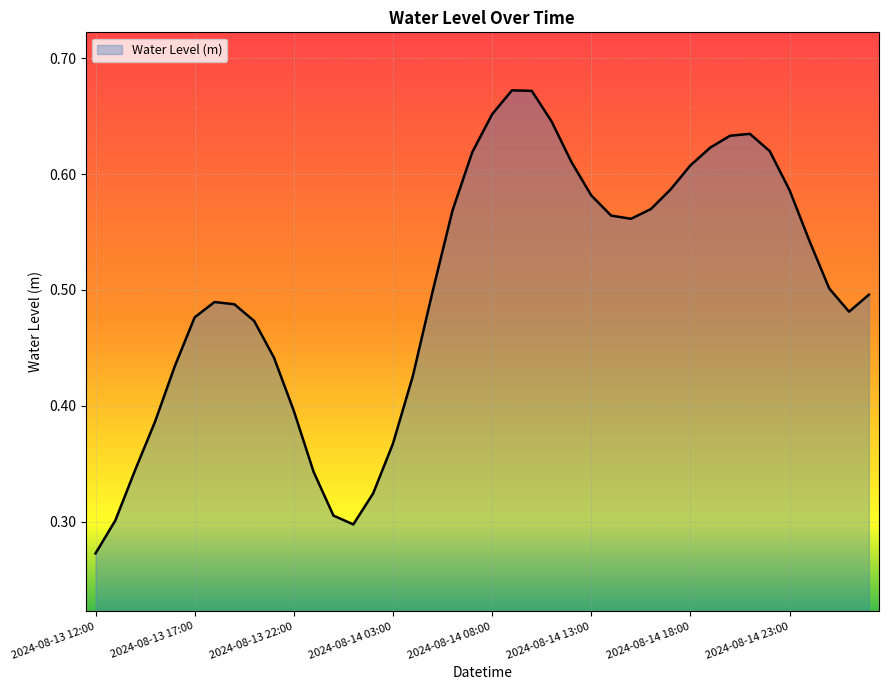

What is the label of the 7th point from the right?

2024-08-14 21:00